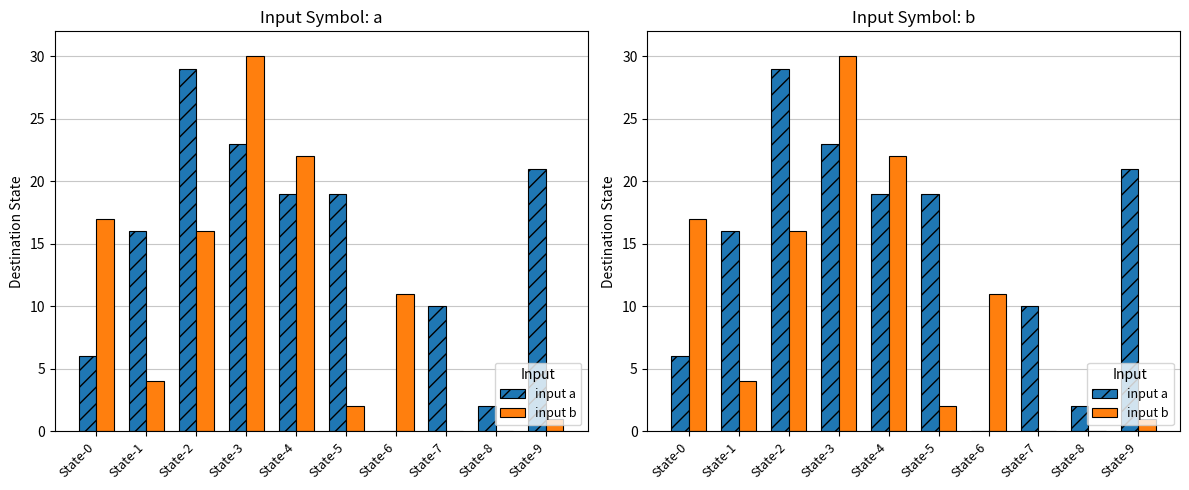

What is the difference between the maximum and minimum values in the input b series?

30